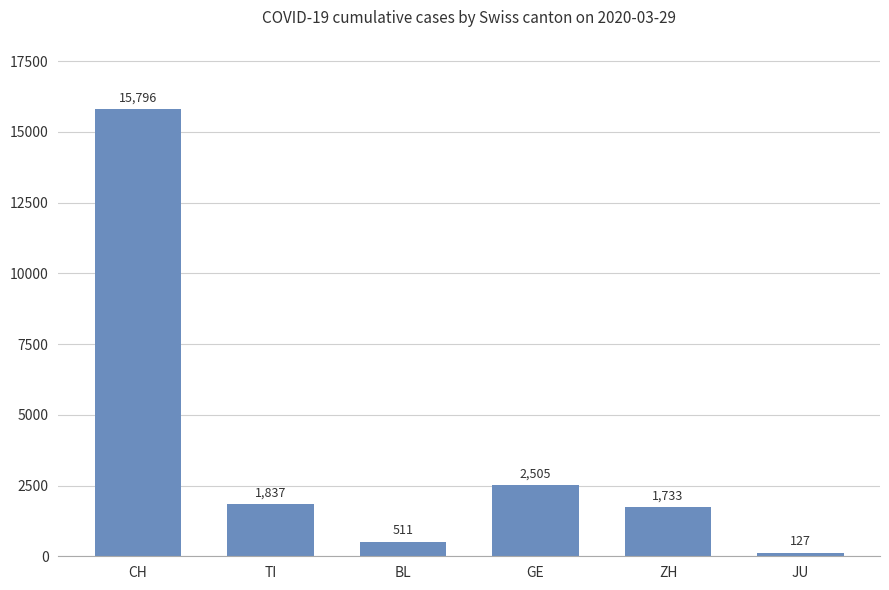

How many bars are there in total?

6